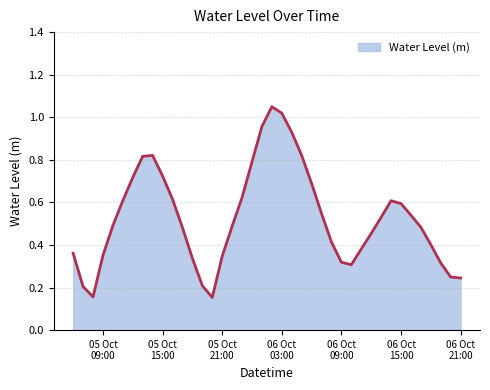

Is this an area chart (filled region under the line)?

Yes